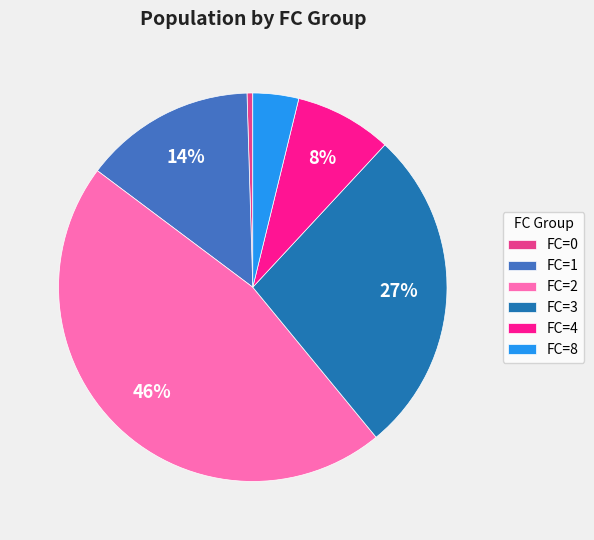

How many segments does this pie chart have?

6